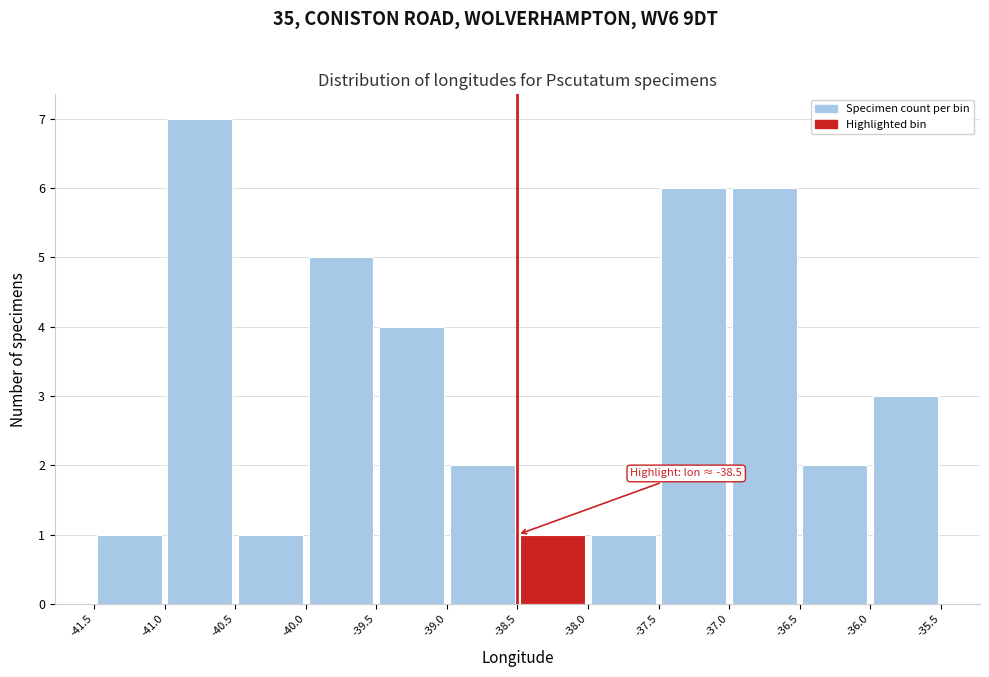

Which range on the x-axis has the tallest bar?

-41.0 to -40.5